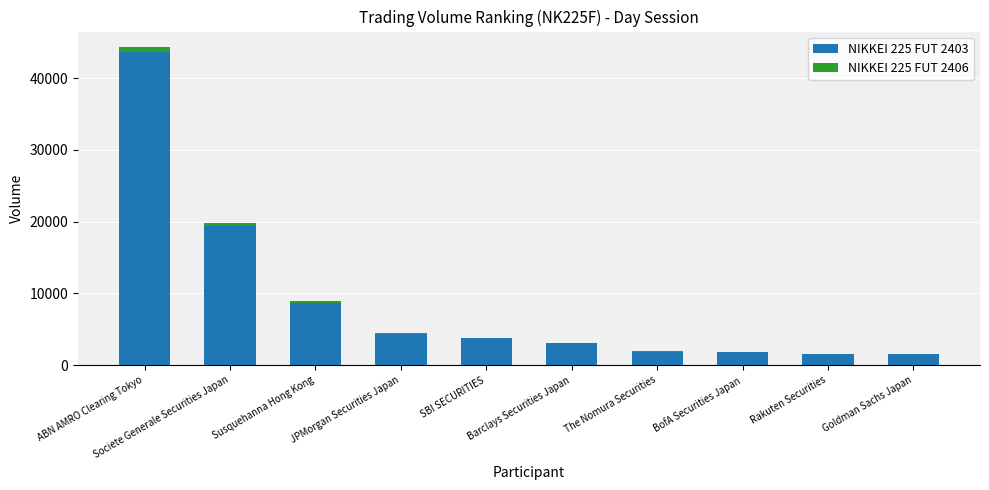

The NIKKEI 225 FUT 2403 series shows 13467 at Societe Generale Securities Japan. True or false?

False